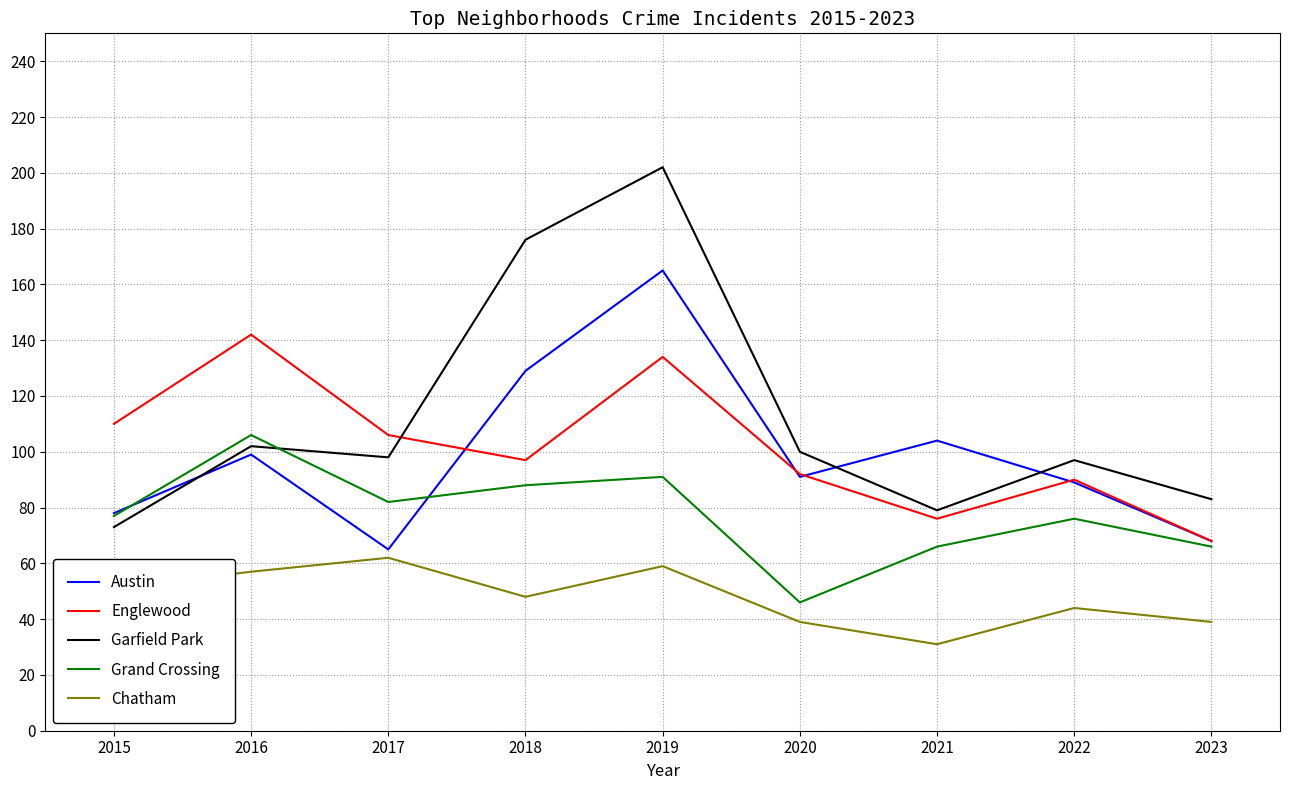

True or false: Austin and Chatham intersect in this chart.

False